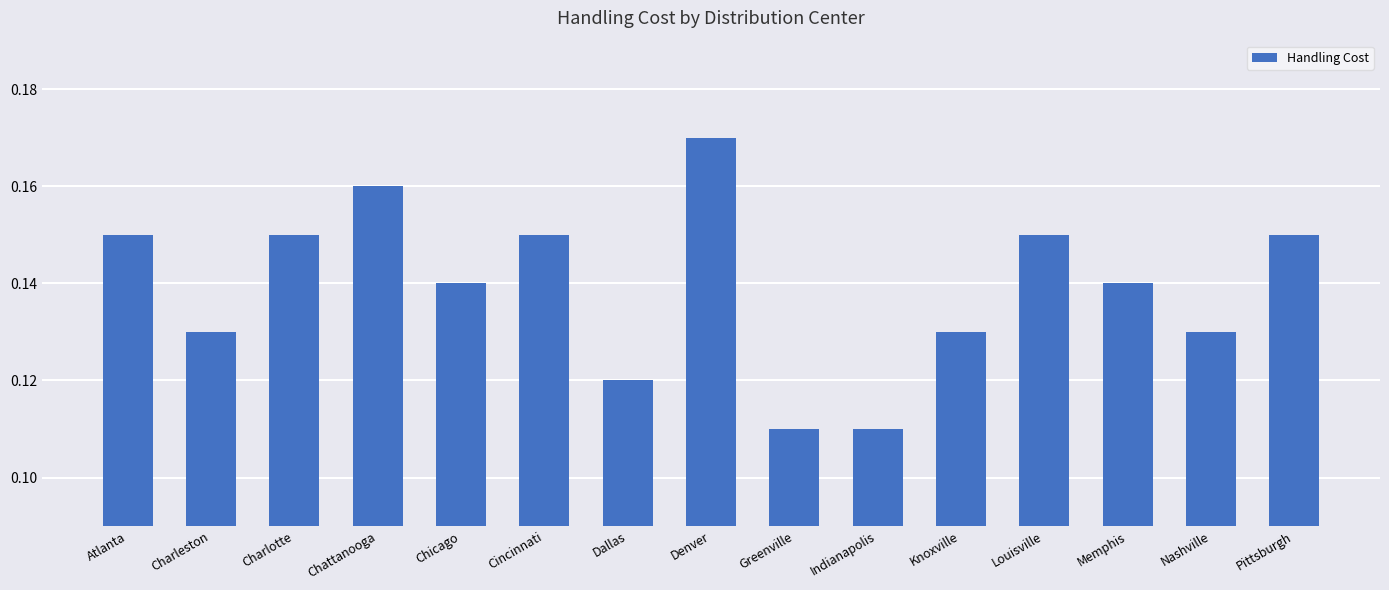

Which label corresponds to the largest value in the chart?

Denver